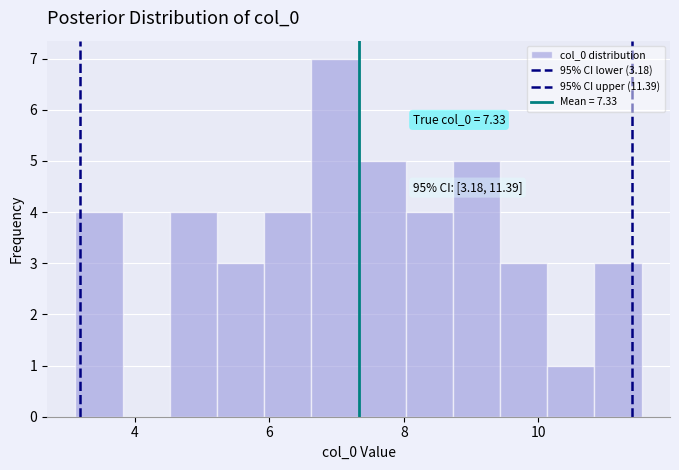

Read against the x-axis, roughly where is the centre of the tallest bar?

7.0